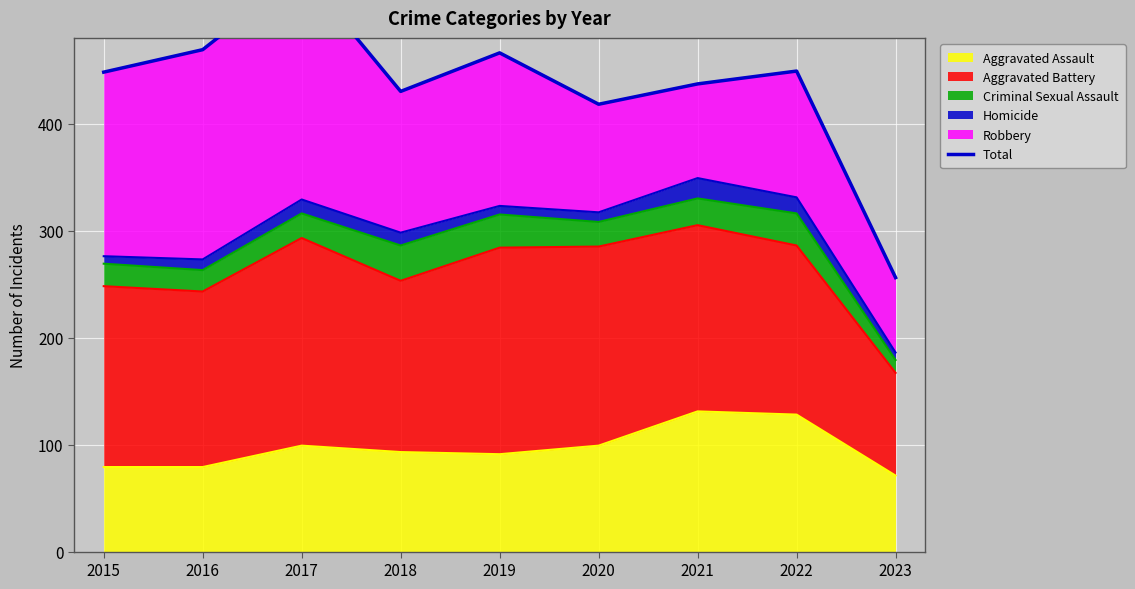

At which category does the chart reach its peak across all series?

2017